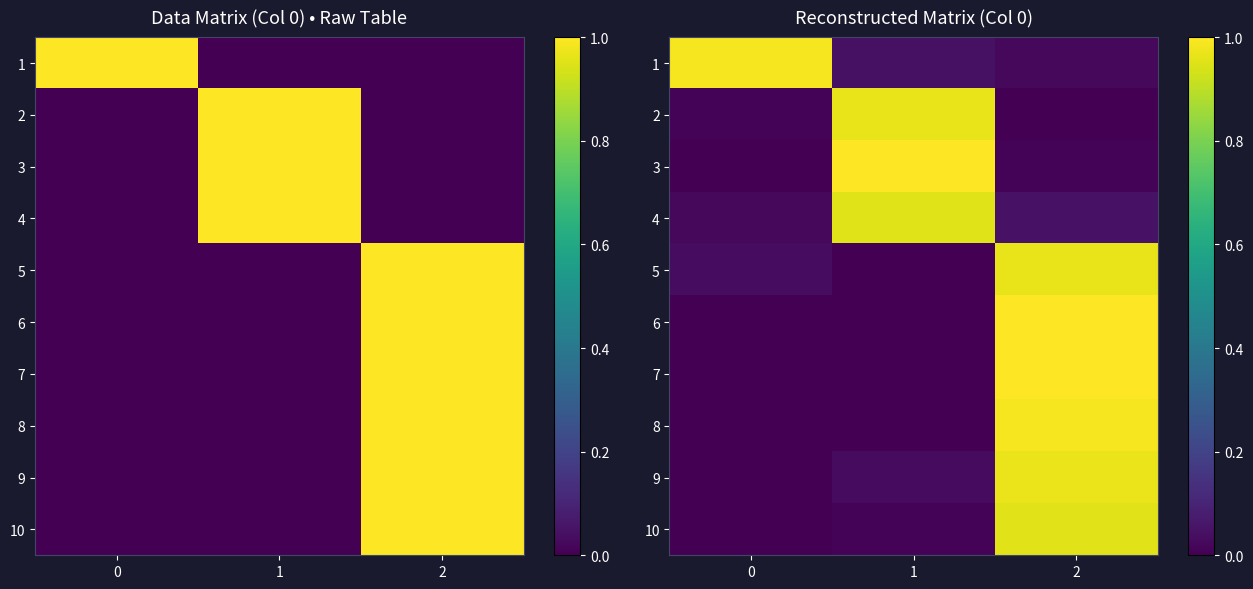

Which series has the widest spread of values?

3